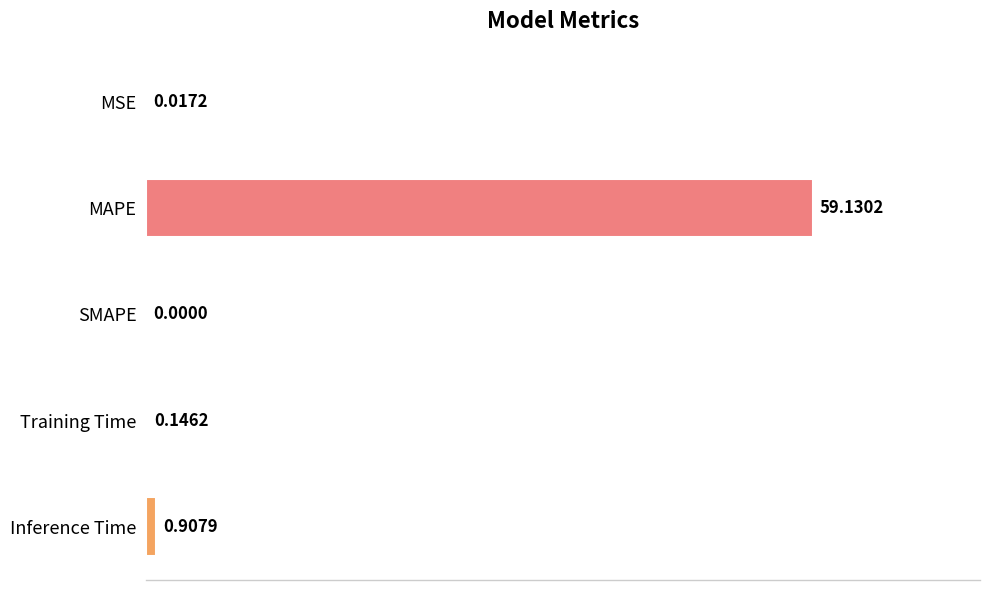

At which category does the chart reach its peak across all series?

MAPE